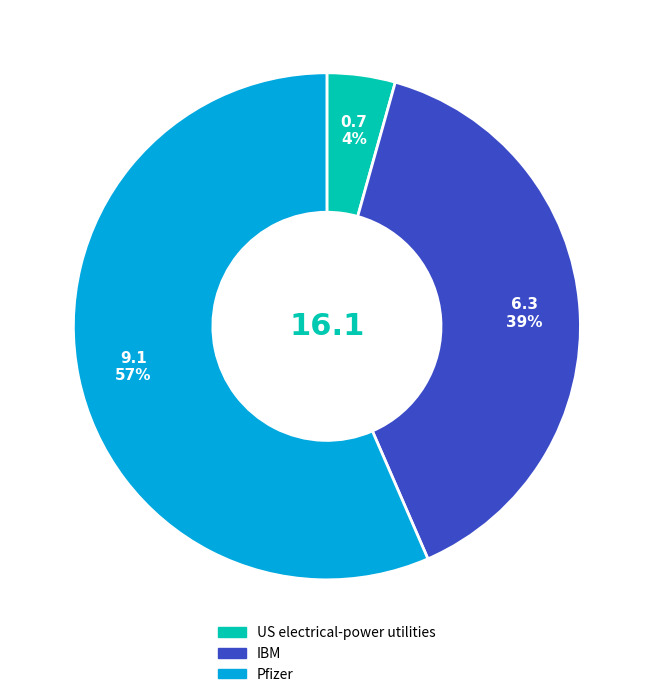

Is the sum of IBM and Pfizer greater than half?

Yes